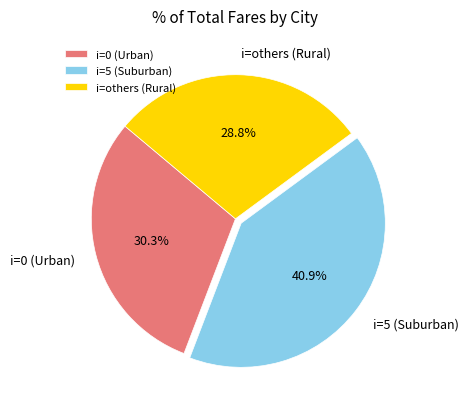

Is there a majority slice in this chart?

No